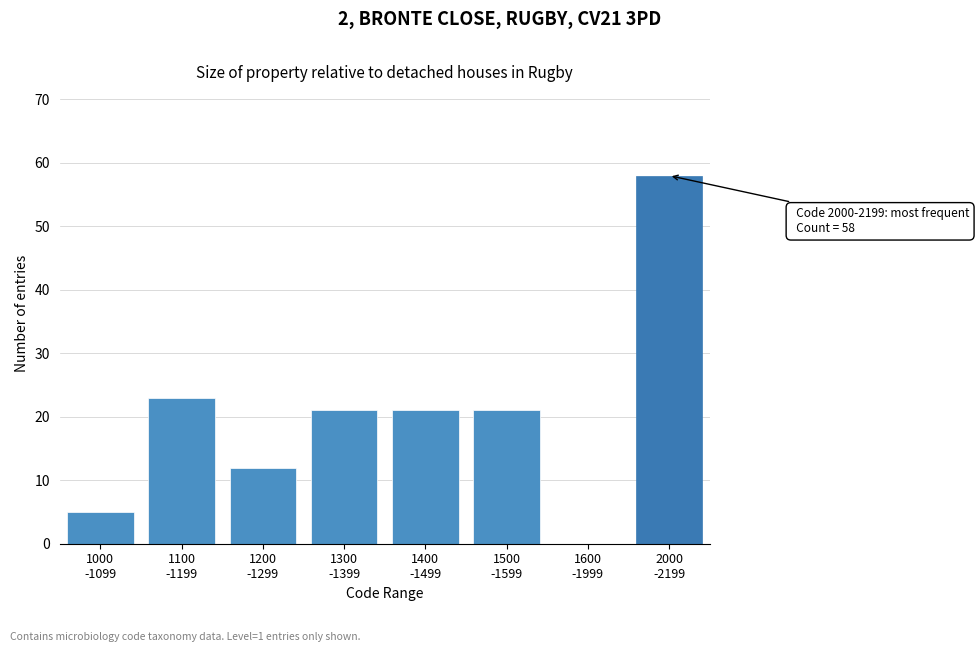

What is the sum of all values?

161